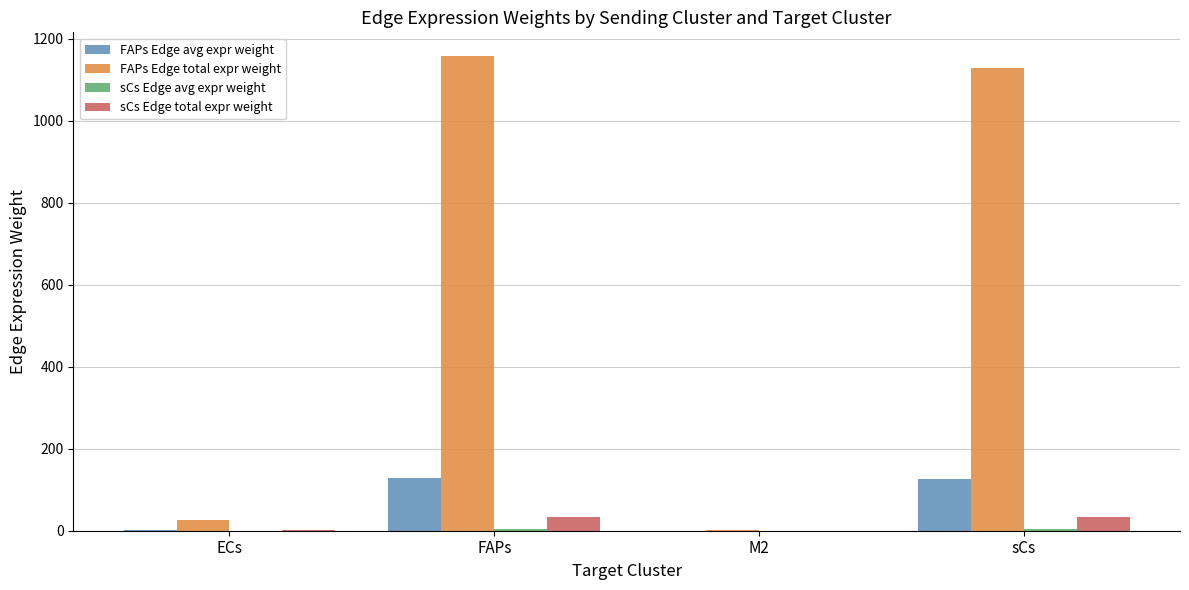

True or false: FAPs Edge avg expr weight has a value of 185.5 at sCs.

False